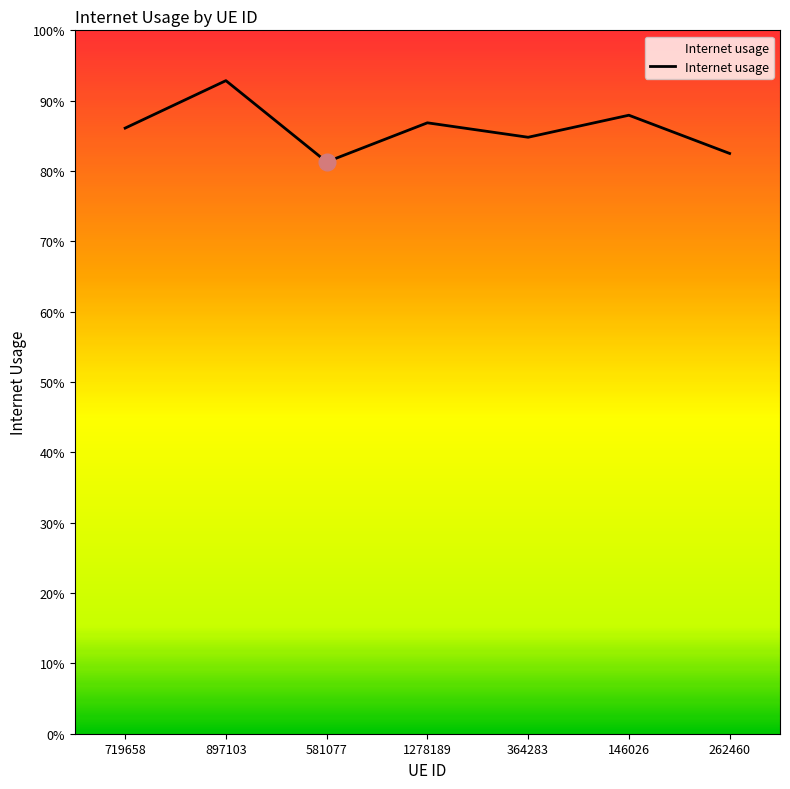

Reading left to right, transcribe all the data shown in this chart.

0.9	0.9	0.8	0.9	0.8	0.9	0.8